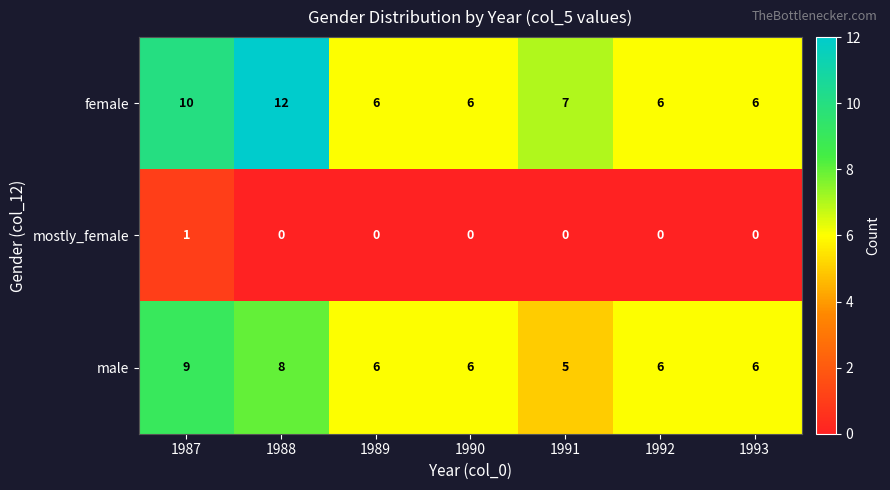

Reading left to right, transcribe all the data shown in this chart.

female: 10	12	6	6	7	6	6
mostly_female: 1	0	0	0	0	0	0
male: 9	8	6	6	5	6	6